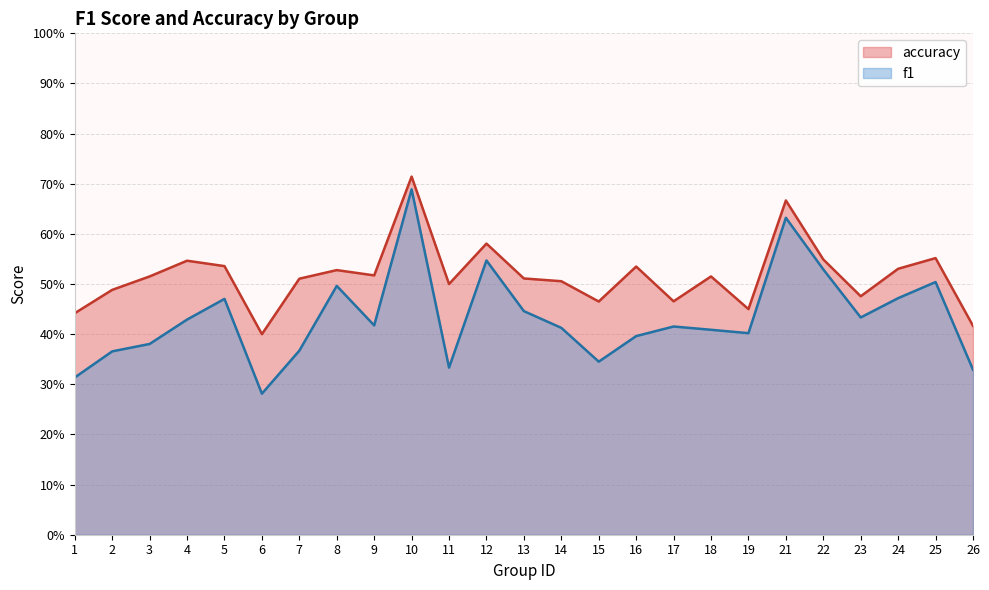

What is the maximum value for accuracy?

0.7